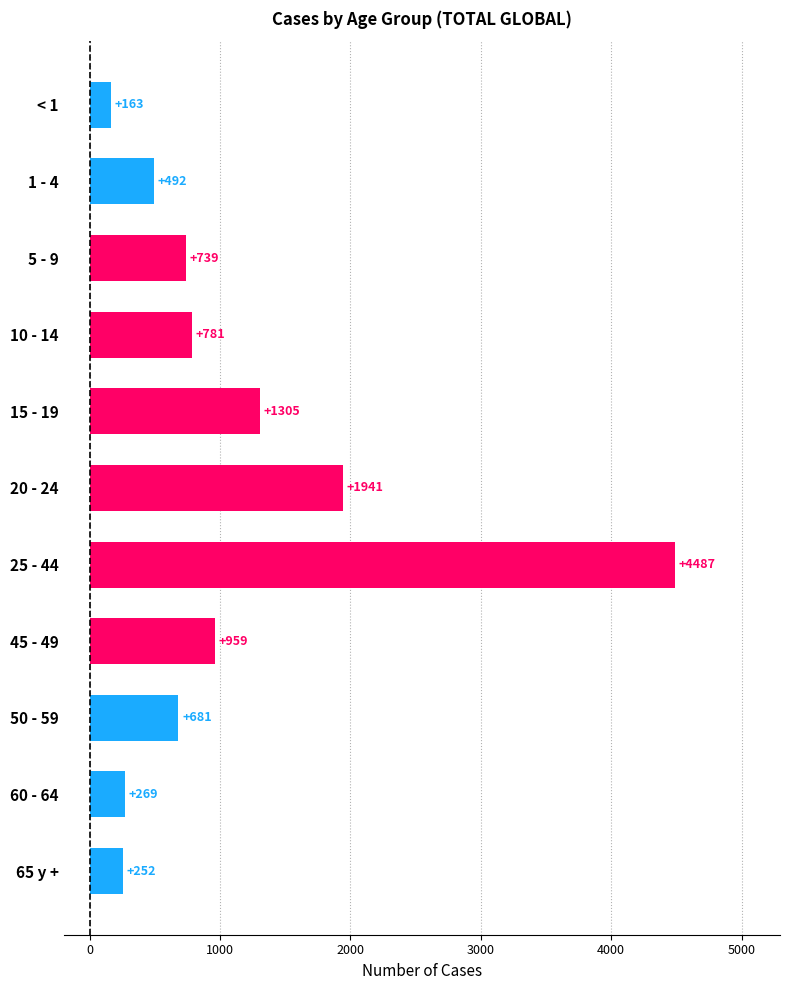

How many values are below 739?

5